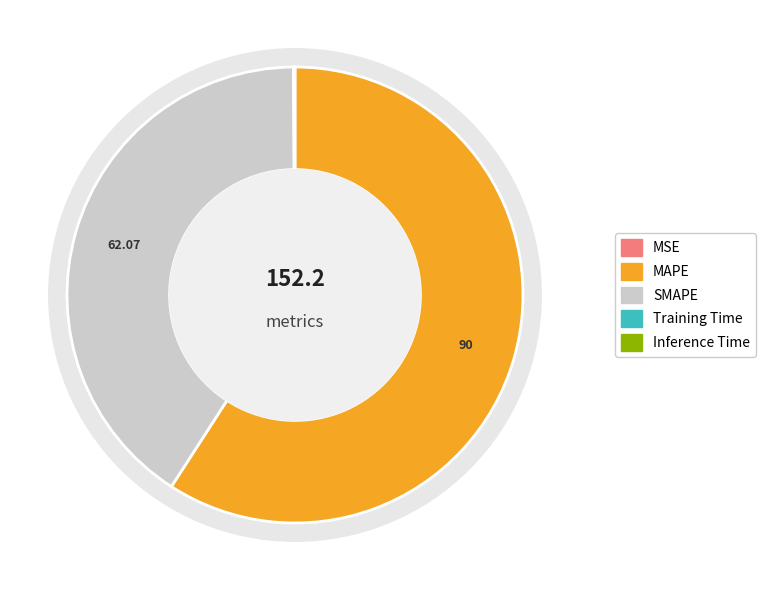

What percentage do MSE and MAPE together represent?

59.1%